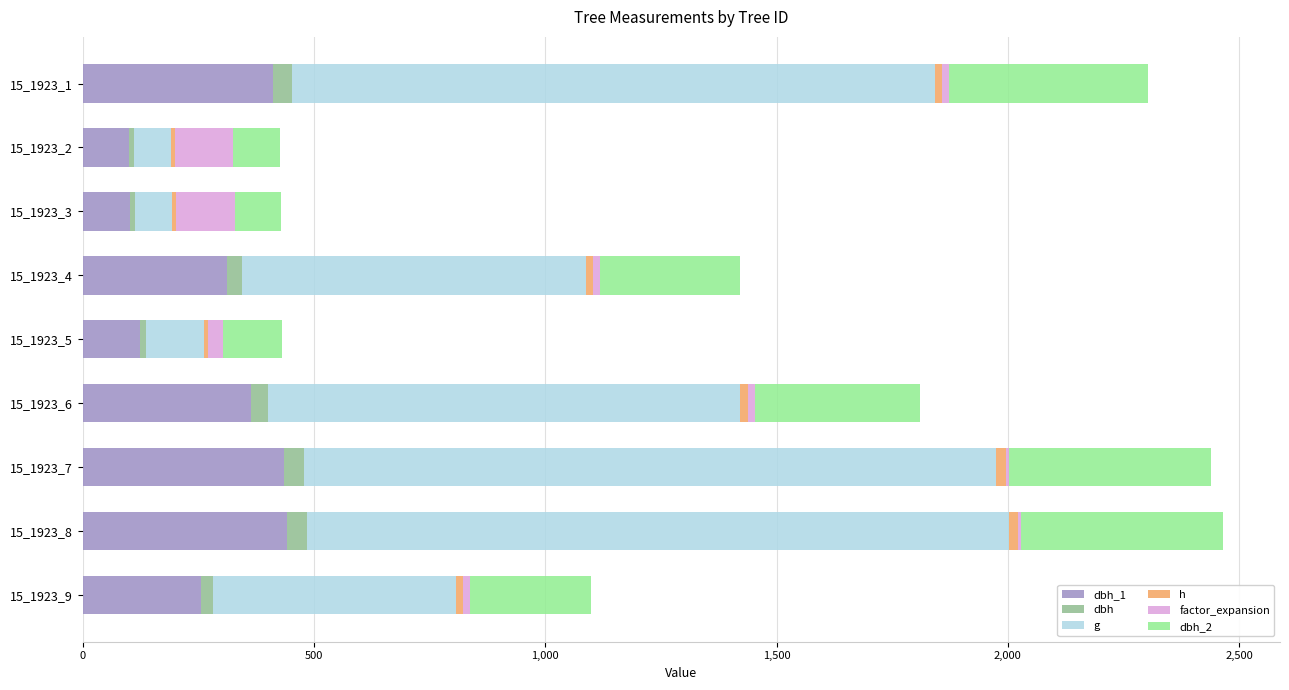

Which series has the largest range (max minus min)?

g